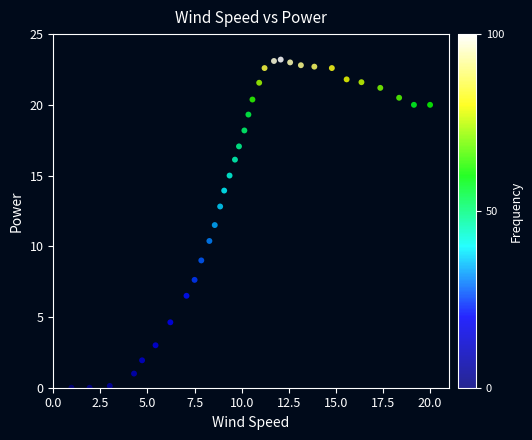

What is the range of Y values (max minus min)?

23.2